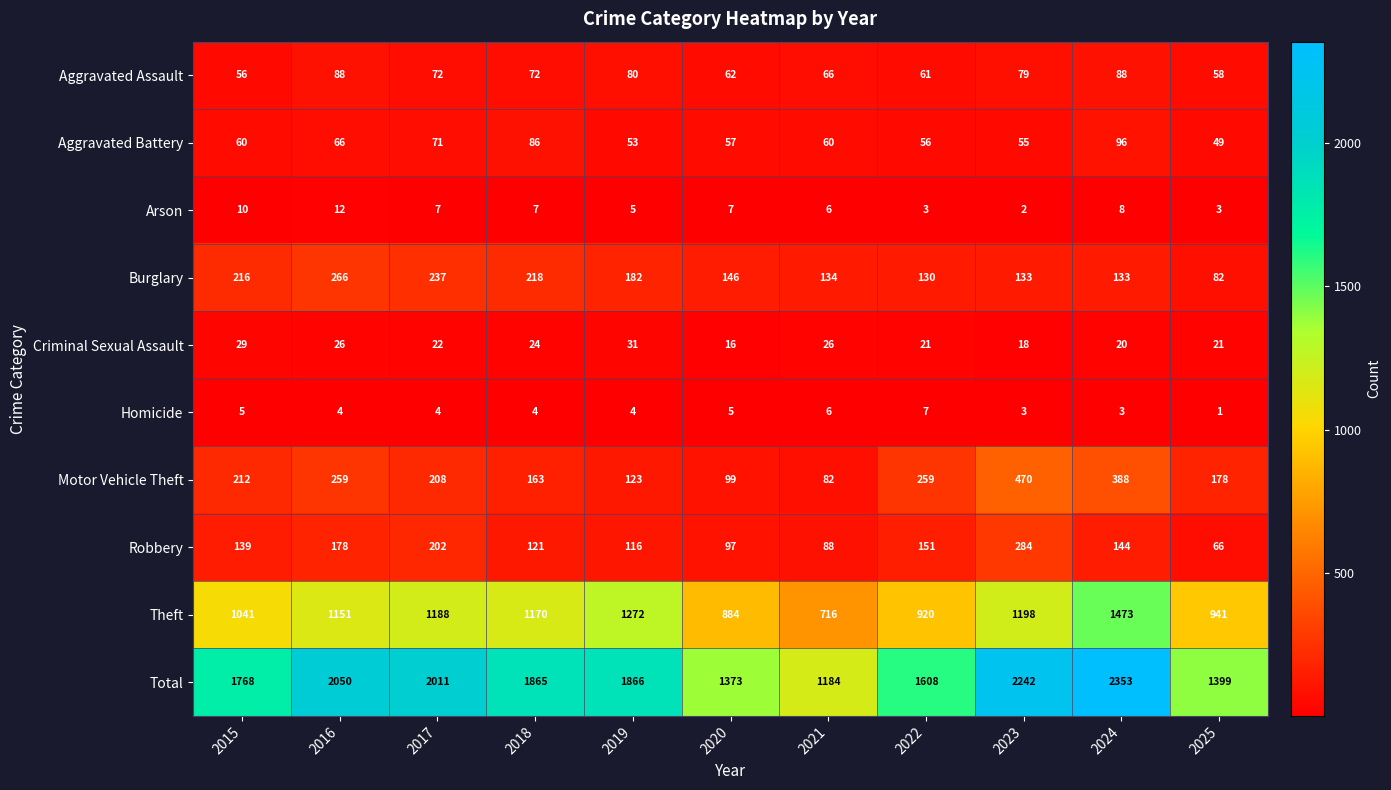

What is the sum of the Arson values at 2024 and 2021?

14